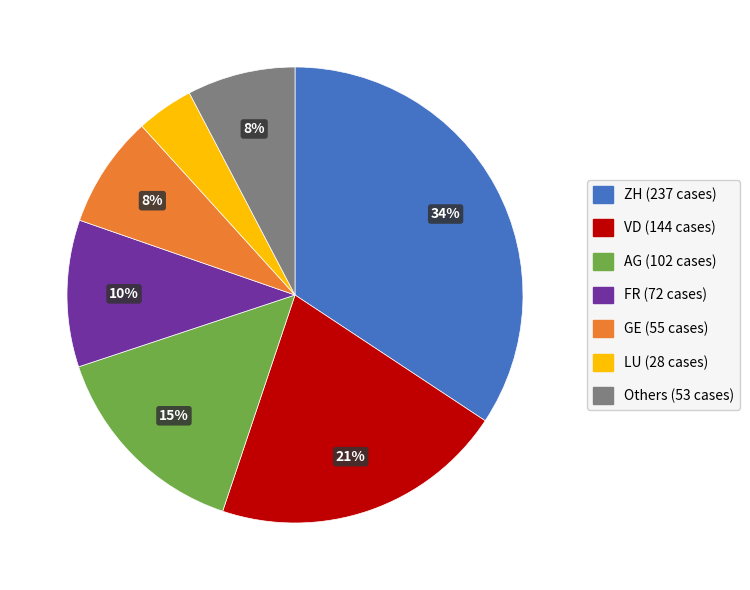

To the nearest percent, what is the average slice percentage?

14%